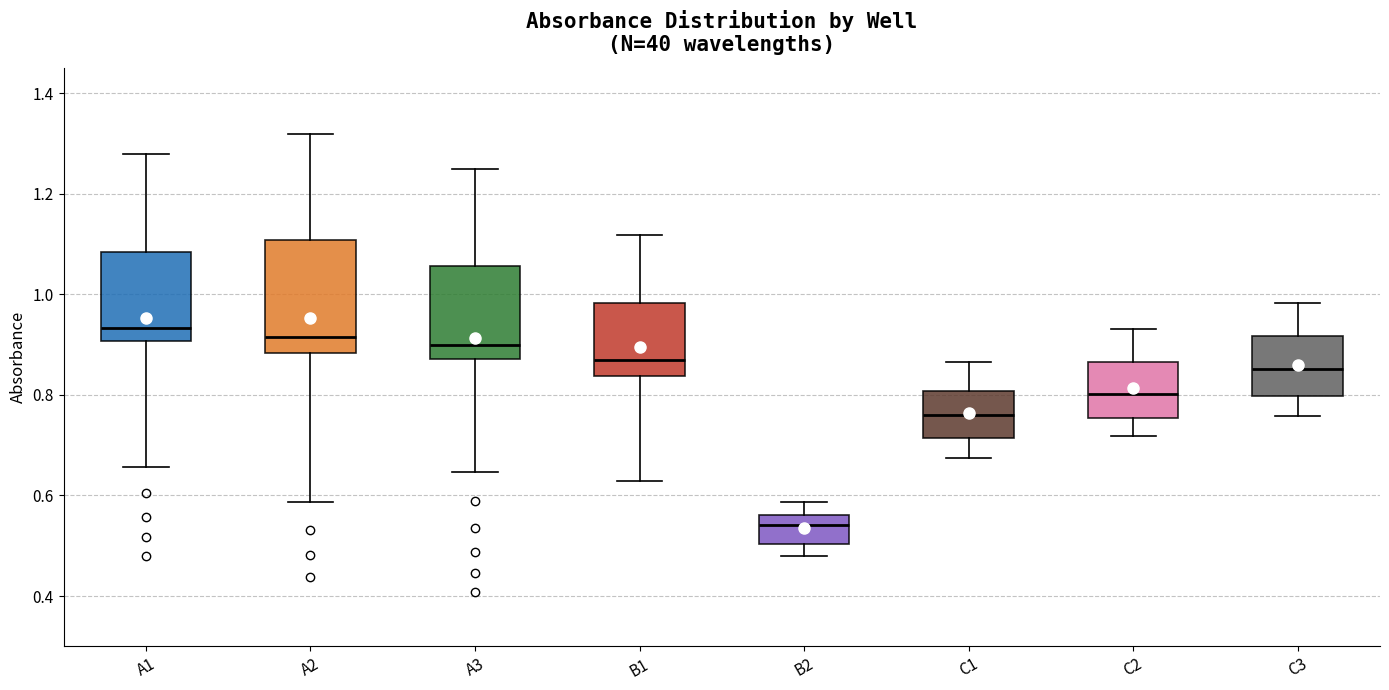

Which box is the tallest, from its lower edge to its upper edge?

A2